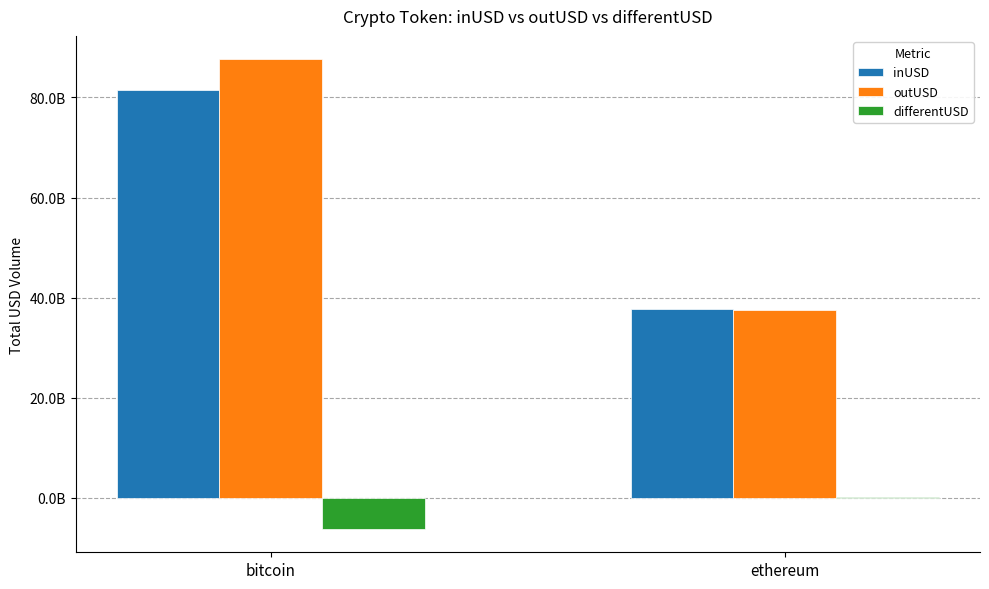

Where is inUSD nearest to the value 59571395661?

ethereum